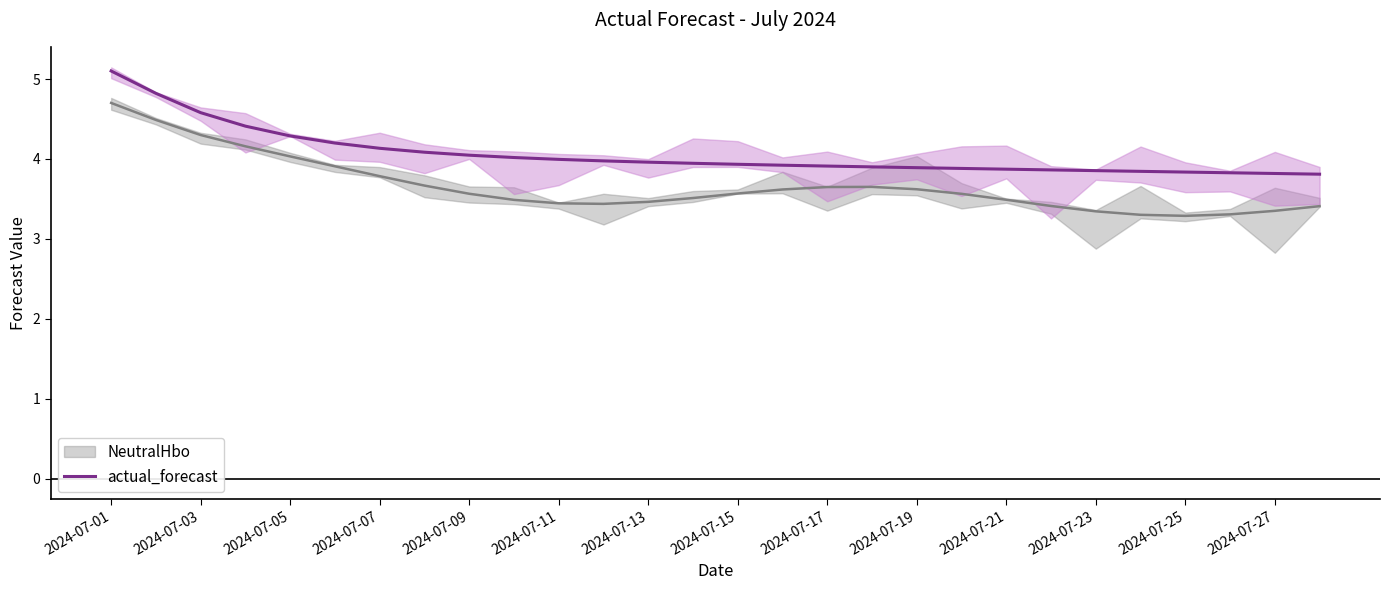

What is the lowest value of the actual_forecast series?

3.8